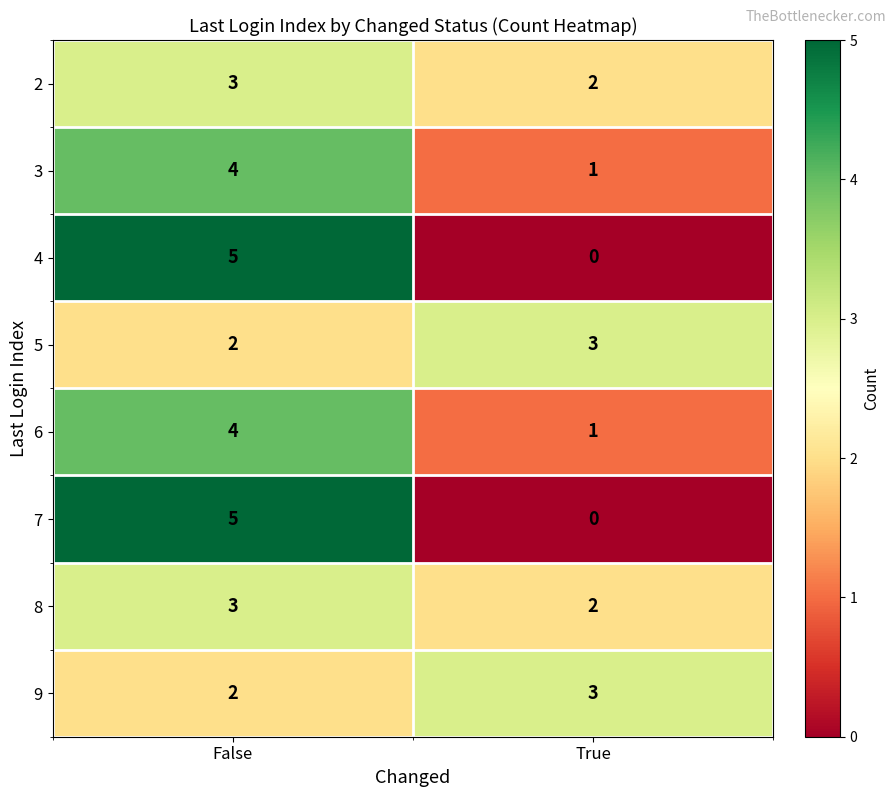

What is the sum of all 8 values?

5